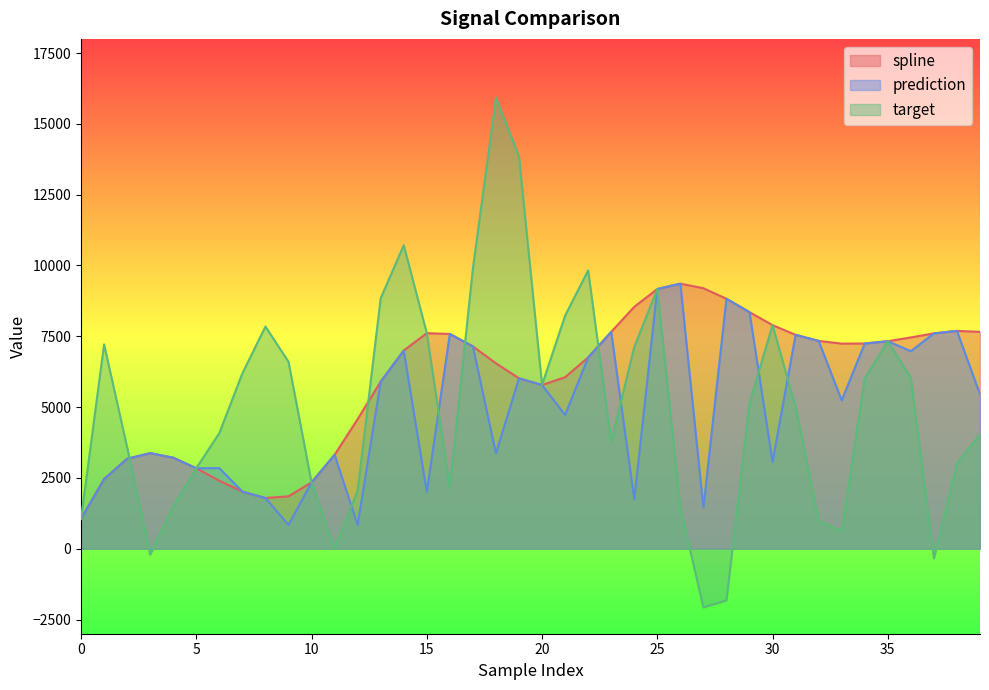

How many data points in spline are above 7142?

20